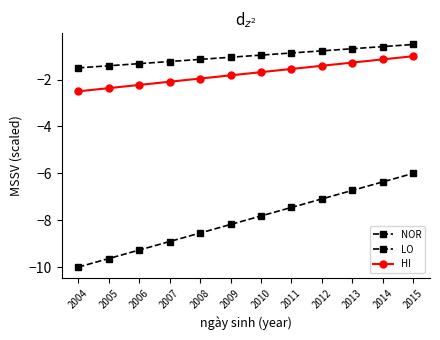

How many values in the HI series are below -1?

11